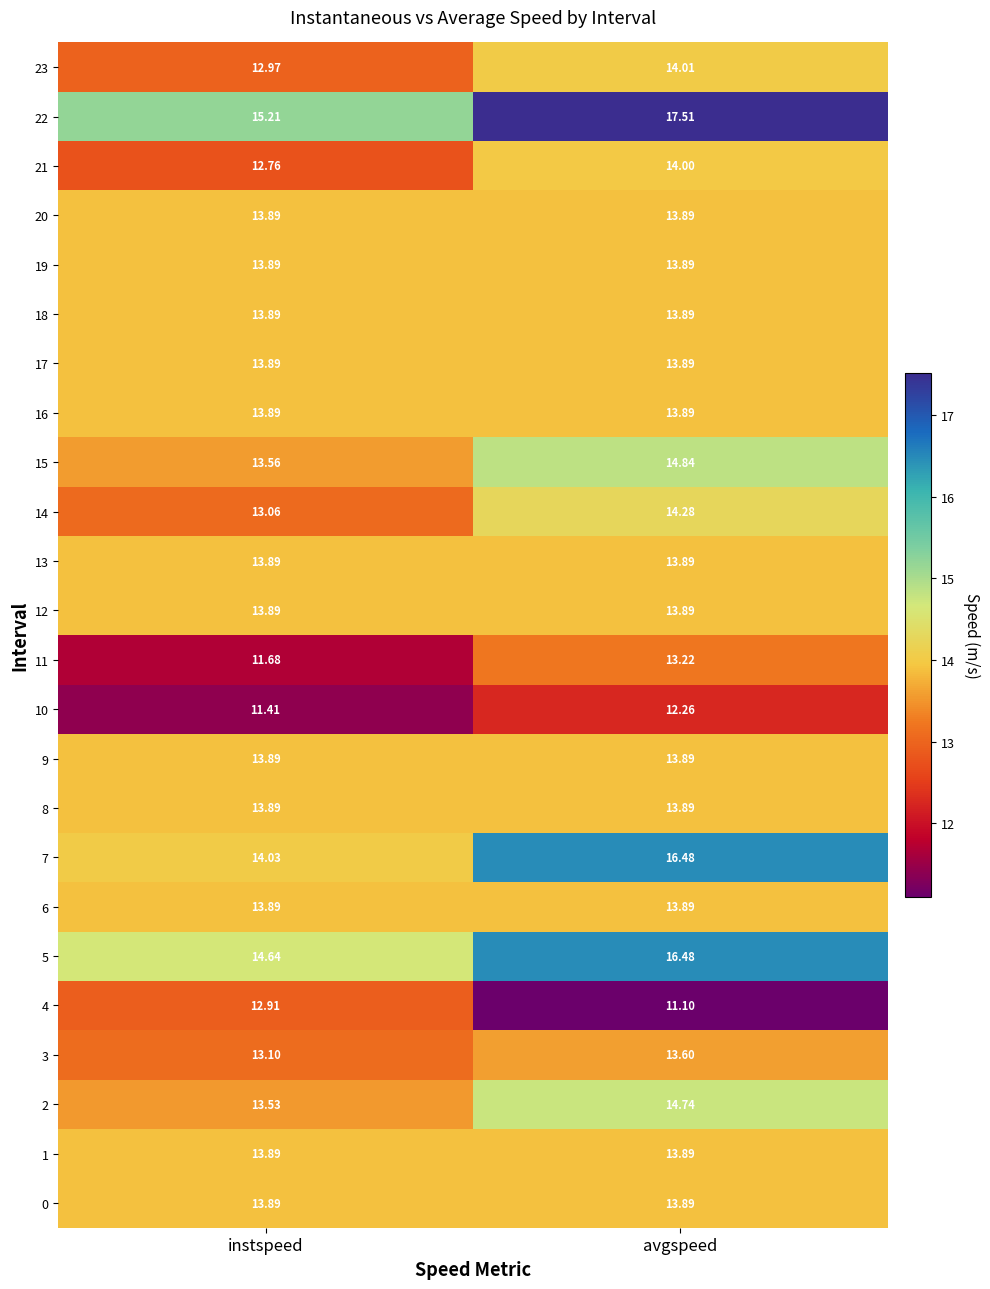

At which category is the sum across all series the highest?

avgspeed